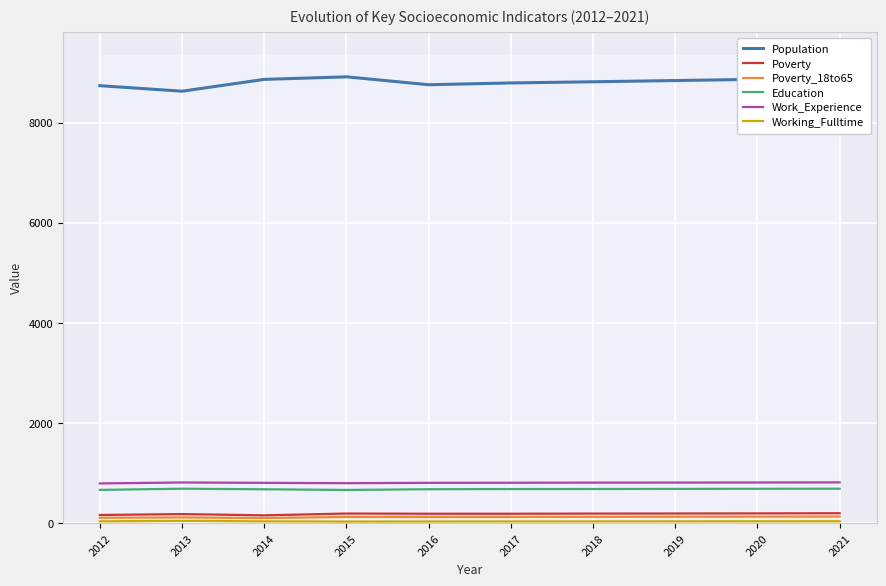

How many data points in Work_Experience are above 809?

4